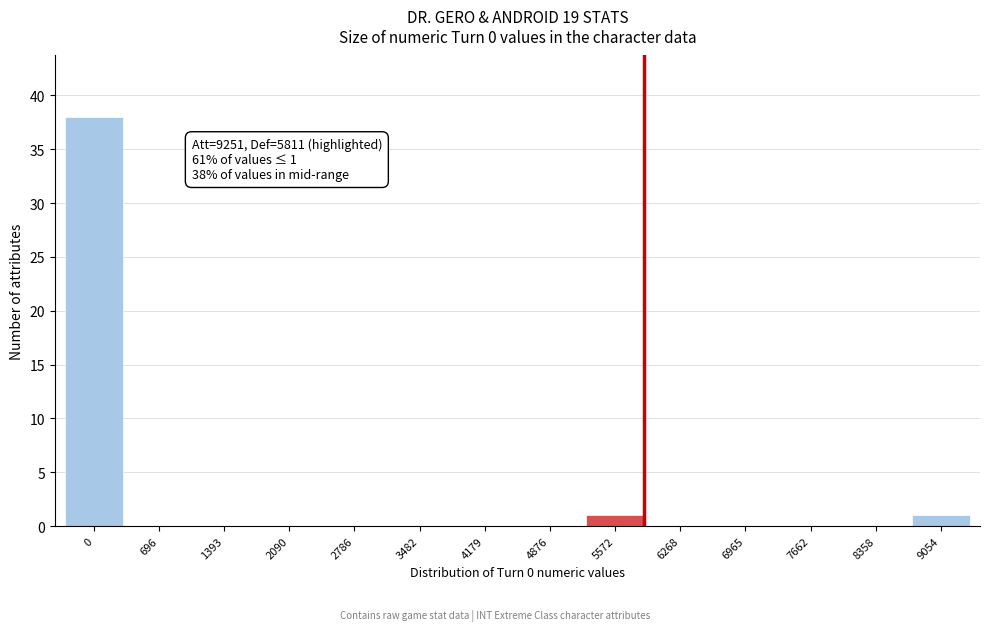

Reading left to right, what are all the values shown in this chart?

0=38	696=0	1393=0	2090=0	2786=0	3482=0	4179=0	4876=0	5572=1	6268=0	6965=0	7662=0	8358=0	9054=1